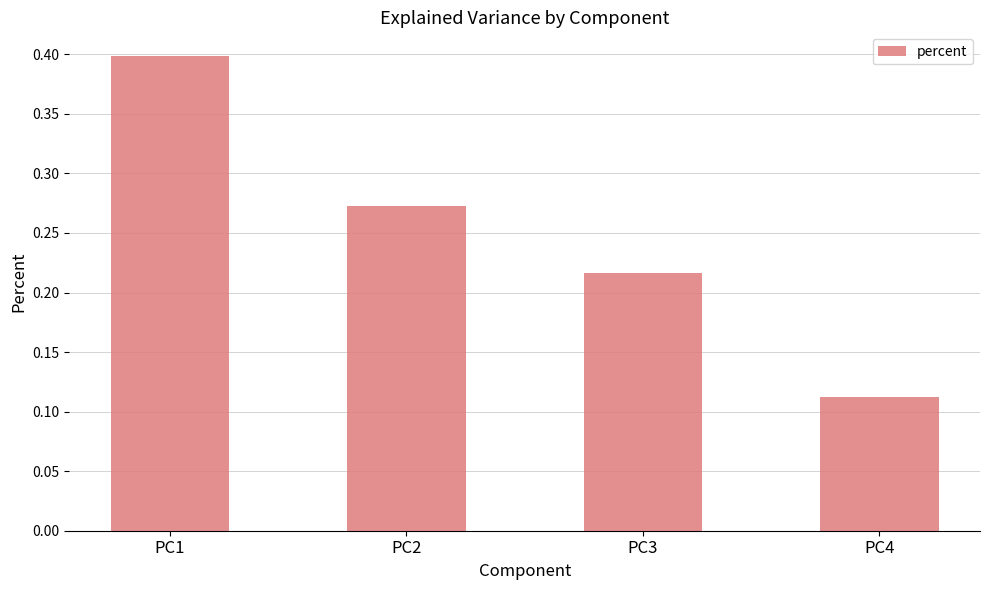

What is the change in value from PC1 to PC3?

-0.2